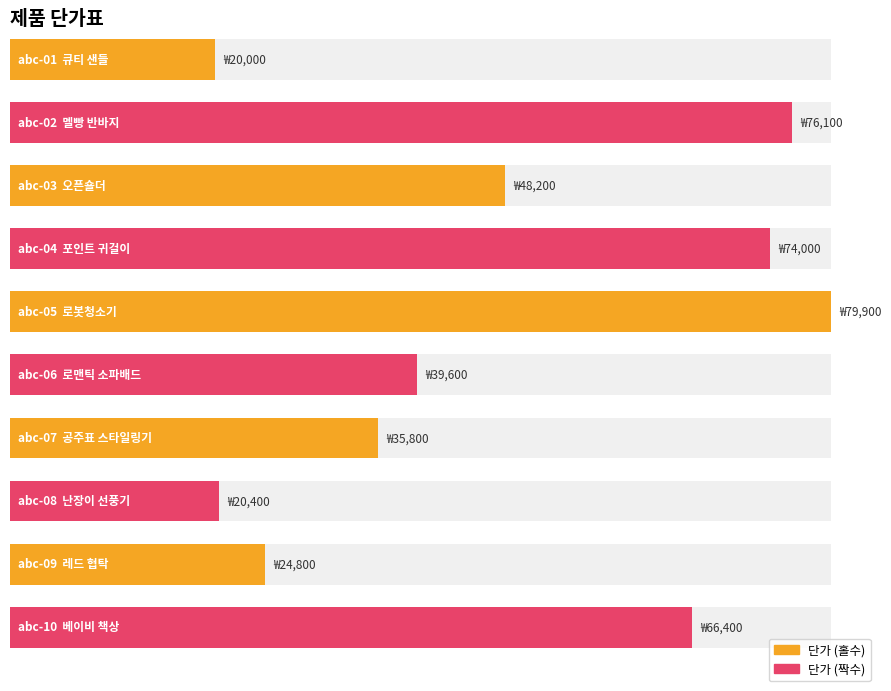

What is the difference between the maximum and minimum values?

59900